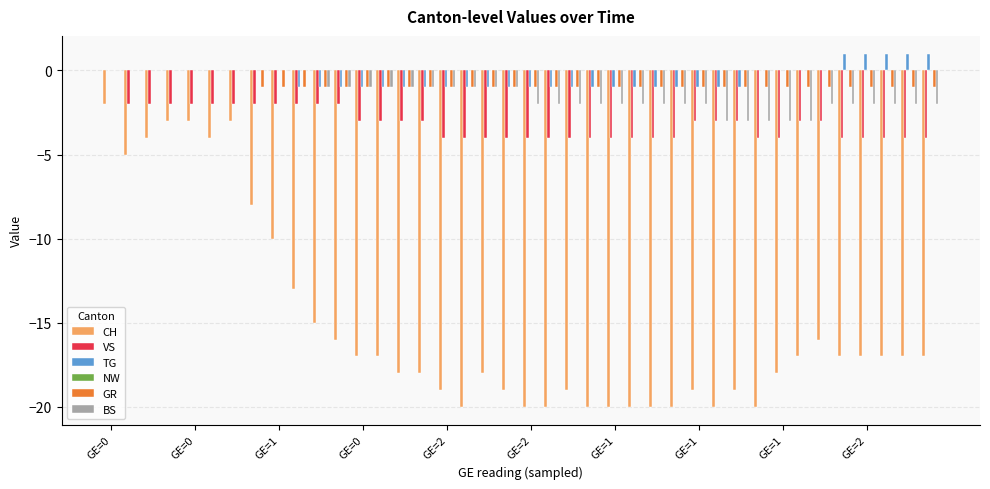

What is the sum of all CH values?

-605